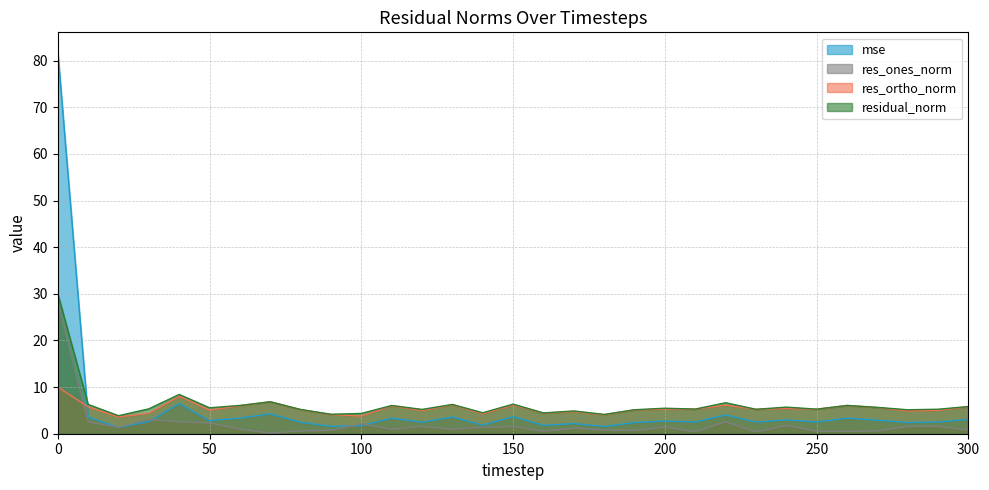

How many series are shown in this chart?

4